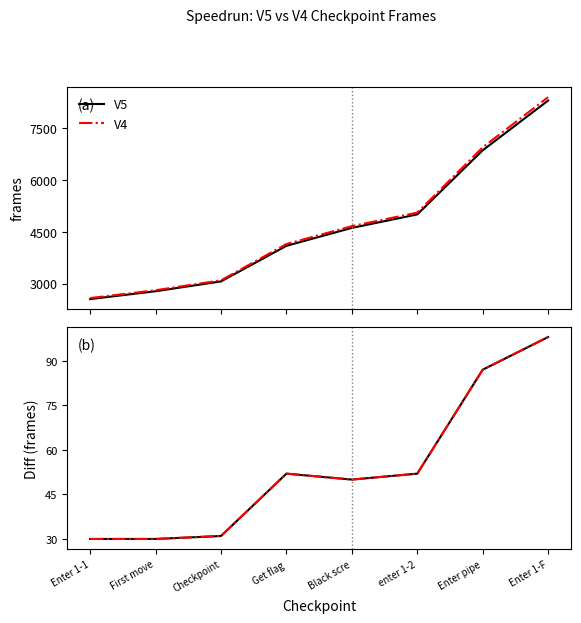

Reading left to right, transcribe all the data shown in this chart.

V5: Enter 1-1=2549	First move=2776	Checkpoint=3062	Get flag=4094	Black scre=4614	enter 1-2=5005	Enter pipe=6864	Enter 1-F=8308
V4: Enter 1-1=2579	First move=2806	Checkpoint=3093	Get flag=4146	Black scre=4664	enter 1-2=5057	Enter pipe=6951	Enter 1-F=8406
V4 - V5: Enter 1-1=30	First move=30	Checkpoint=31	Get flag=52	Black scre=50	enter 1-2=52	Enter pipe=87	Enter 1-F=98
Diff (red): Enter 1-1=30	First move=30	Checkpoint=31	Get flag=52	Black scre=50	enter 1-2=52	Enter pipe=87	Enter 1-F=98